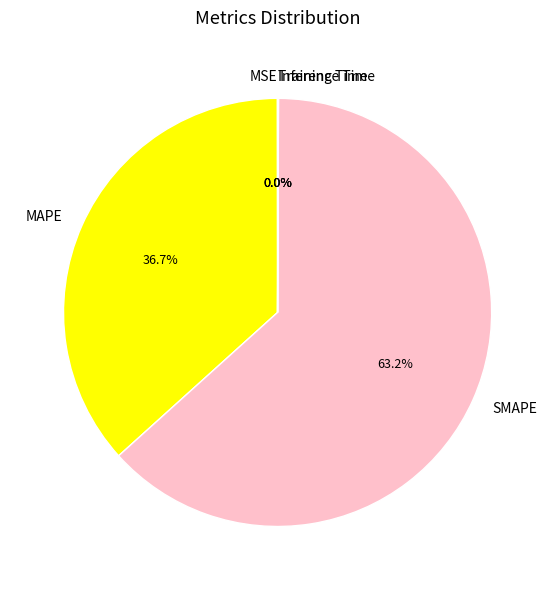

Does any single category account for the majority?

Yes